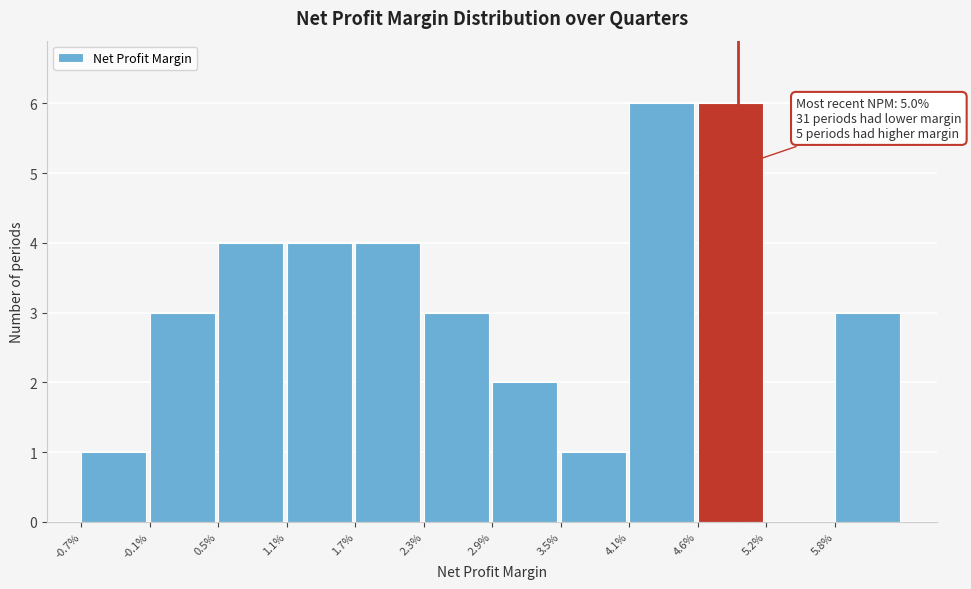

Reading left to right, list all the values displayed in this chart.

-0.7%=1	-0.1%=3	0.5%=4	1.1%=4	1.7%=4	2.3%=3	2.9%=2	3.5%=1	4.1%=6	4.6%=6	5.2%=0	5.8%=3